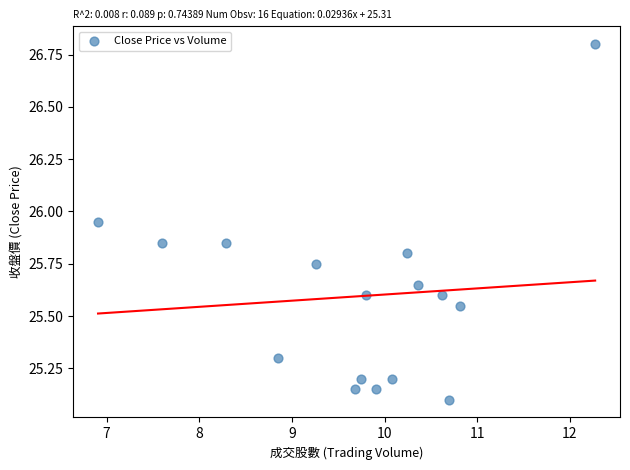

What is the range of Y values (max minus min)?

1.7